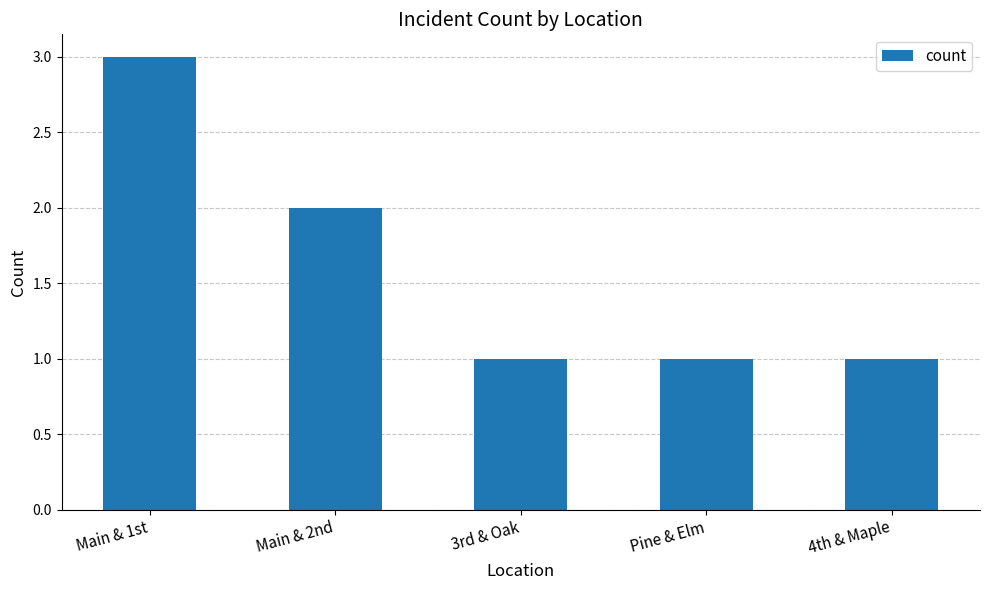

What is the ratio of the value at Main & 2nd to the value at Pine & Elm?

2.0